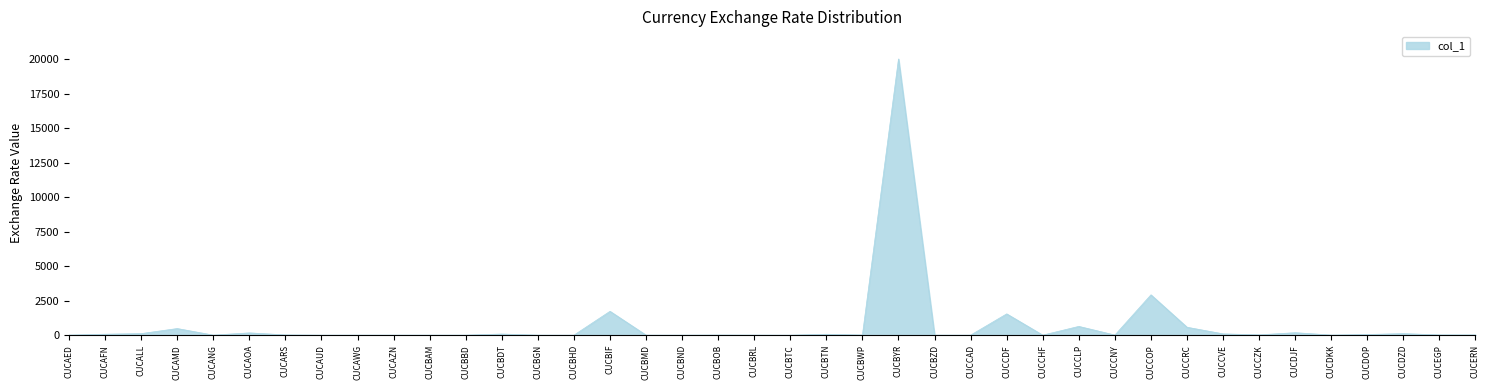

Where is the data nearest to the value 10009?

CUCCOP